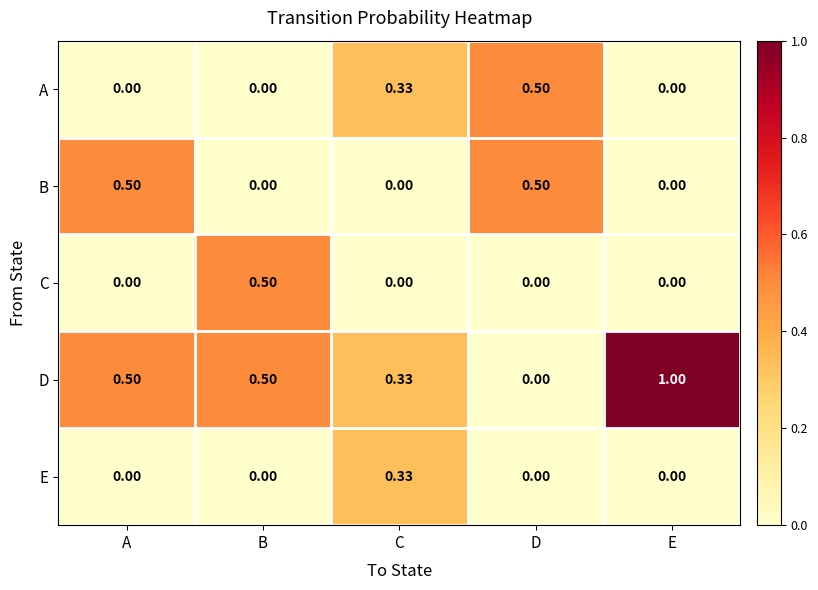

At which label is D closest to 0?

D